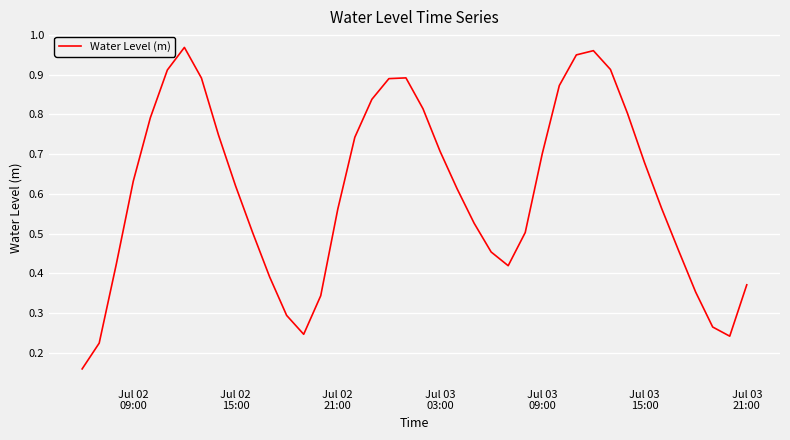

How many lines are shown in the chart?

1